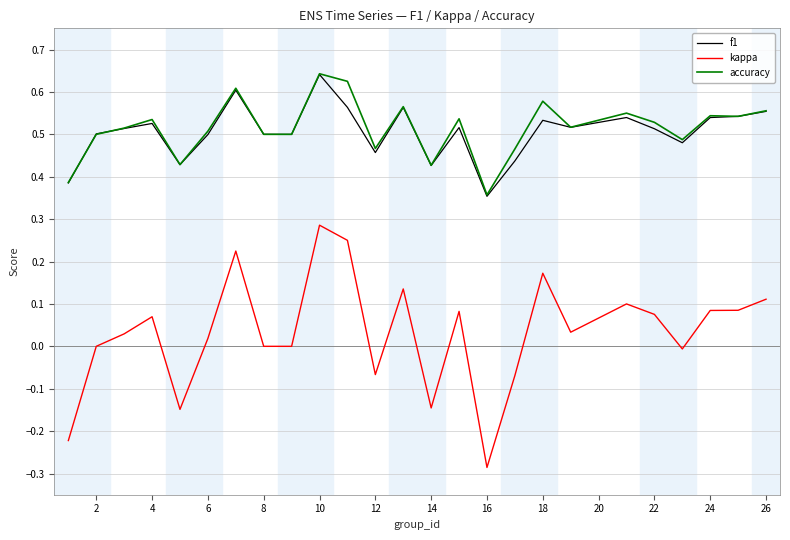

Does the chart have visible grid lines?

Yes